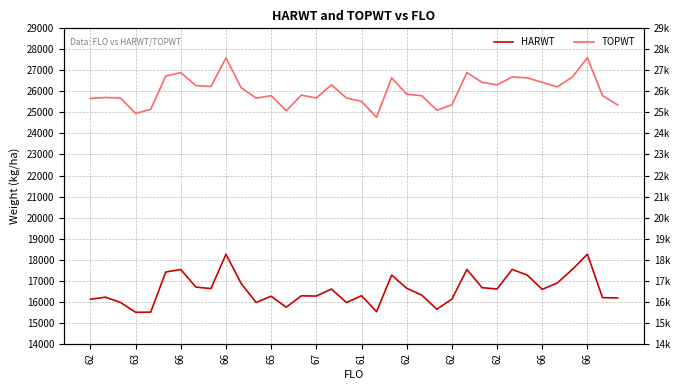

Where is TOPWT nearest to the value 26184?

66